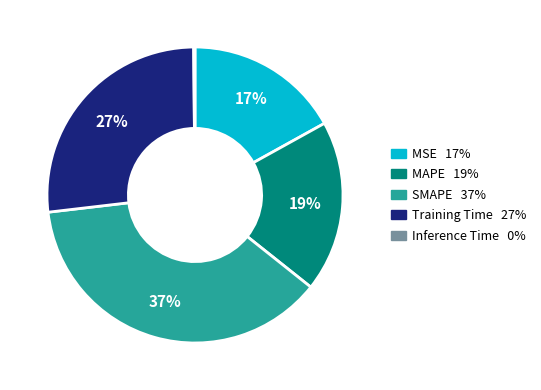

Between Training Time and MAPE, which is larger?

Training Time